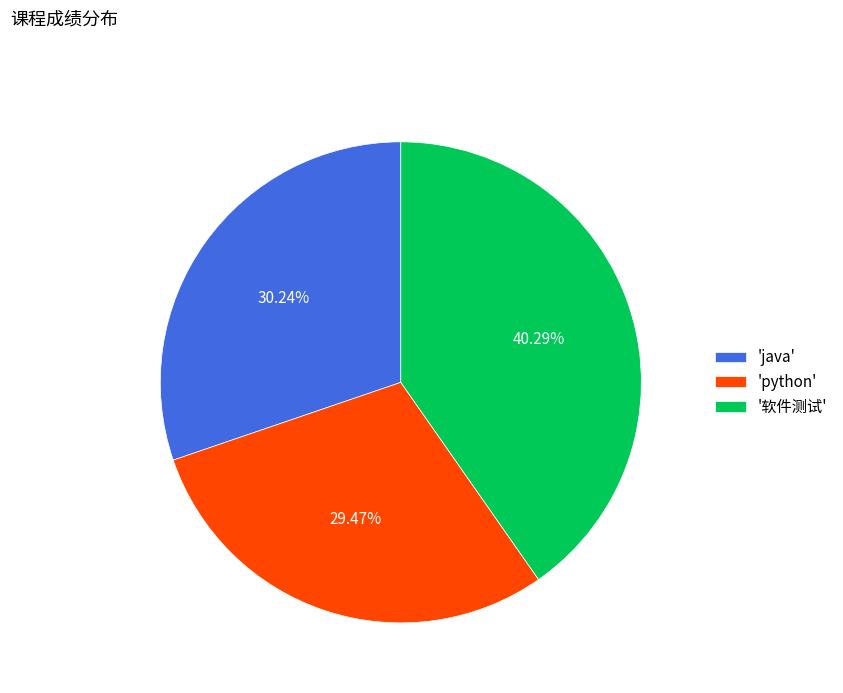

To the nearest percent, what is the difference between the largest and smallest slice percentages?

11%